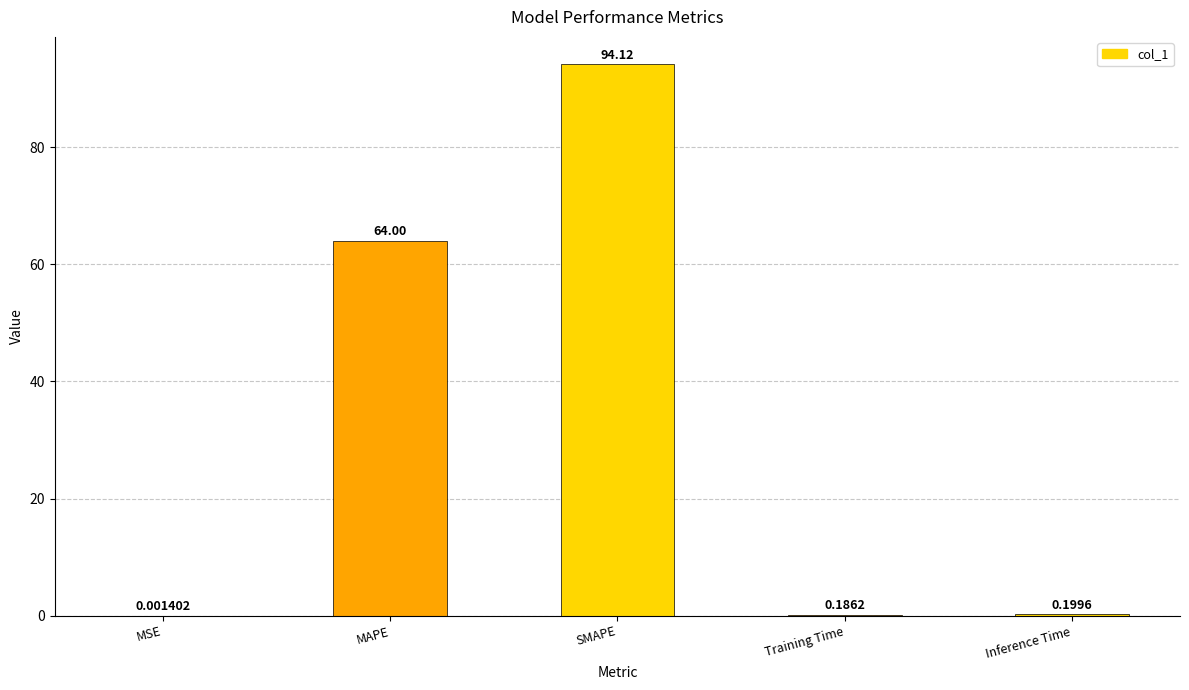

What is the sum of all values?

158.5